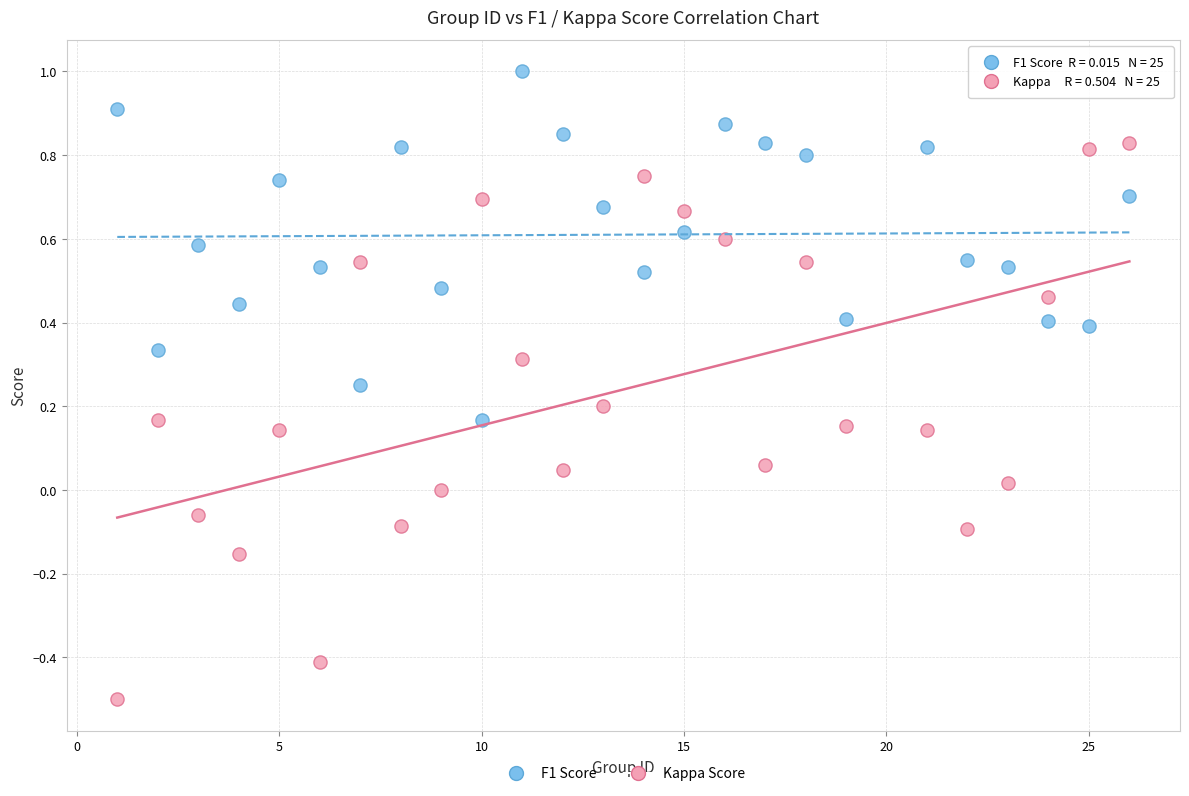

What are all the series names shown in the legend?

F1 Score, Kappa Score